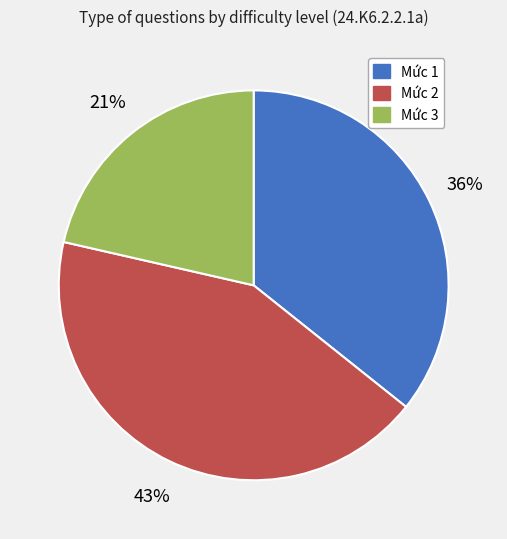

What percentage is the Mức 1 slice, to the nearest percent?

36%